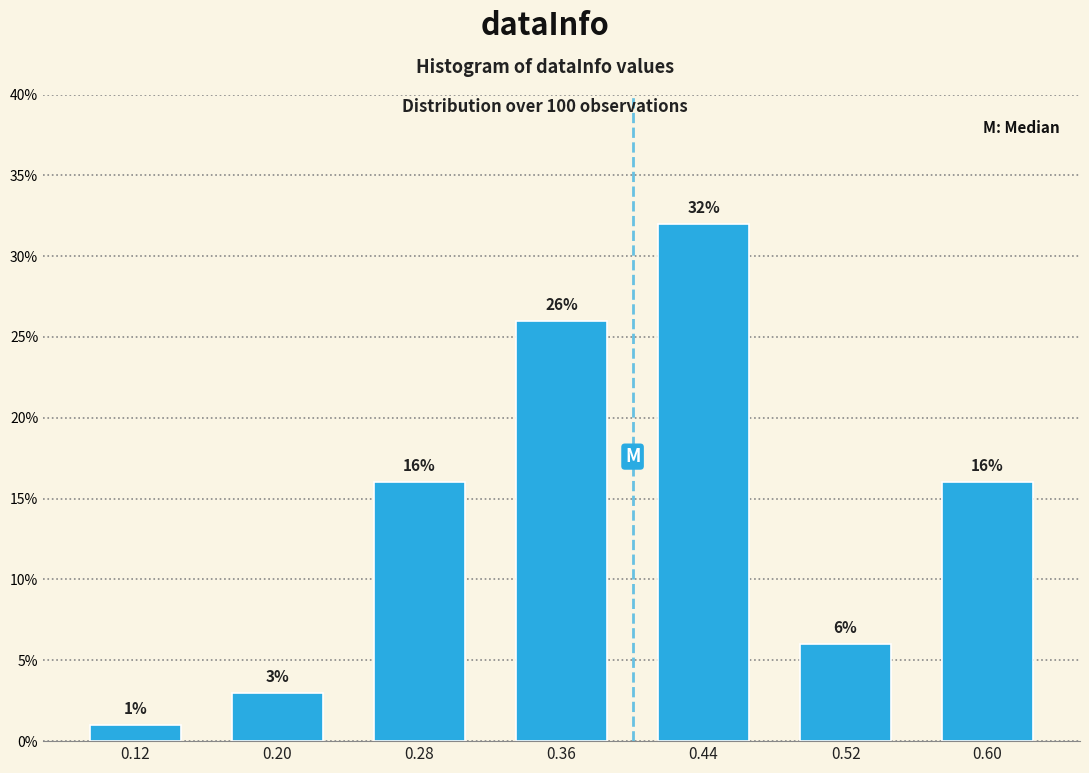

How tall is the bar that spans 0.08 to 0.16 on the x-axis?

1